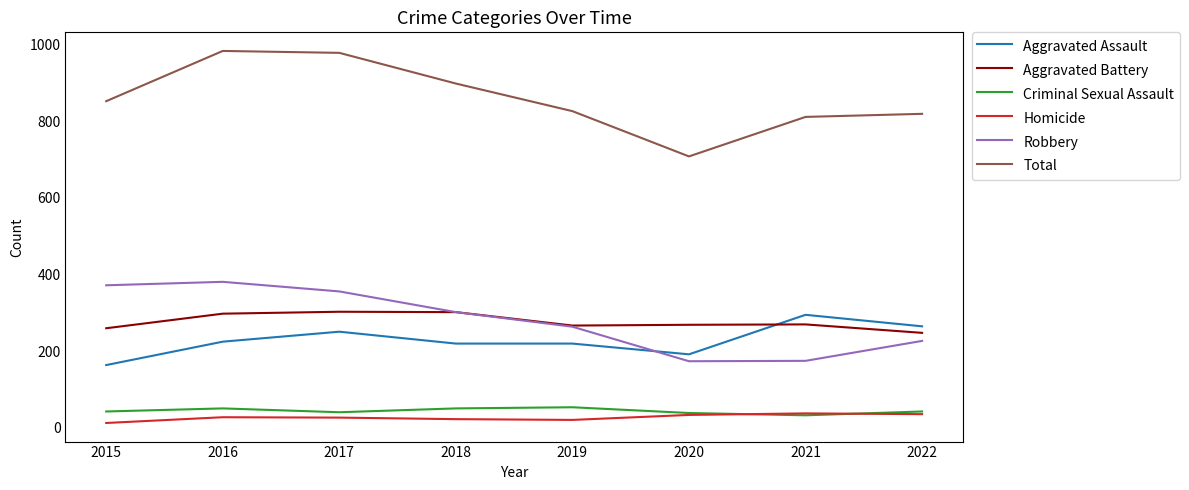

What is the total value across all series at 2022?

1638